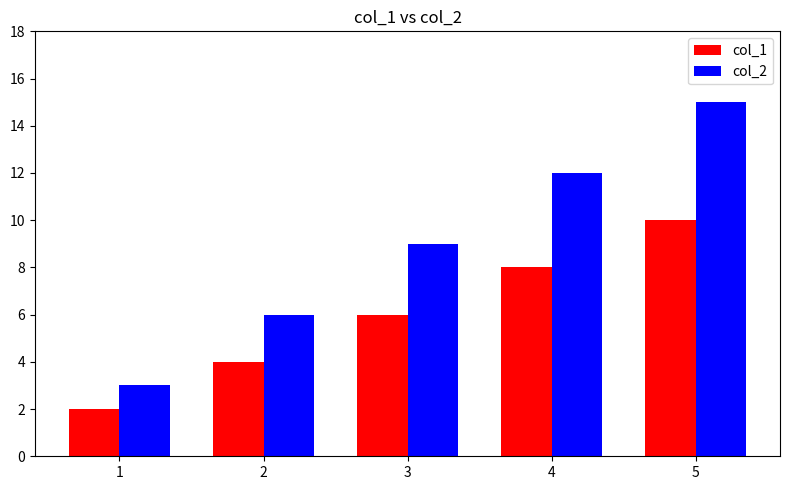

Reading left to right, extract all data points from this chart.

col_1: 1=2	2=4	3=6	4=8	5=10
col_2: 1=3	2=6	3=9	4=12	5=15